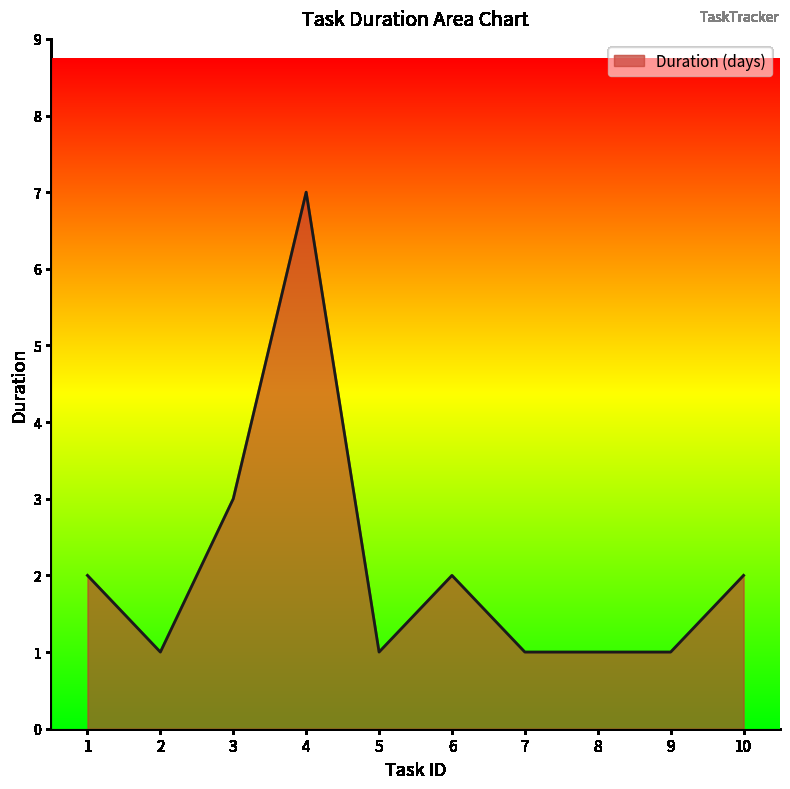

What is the sum of all values?

21